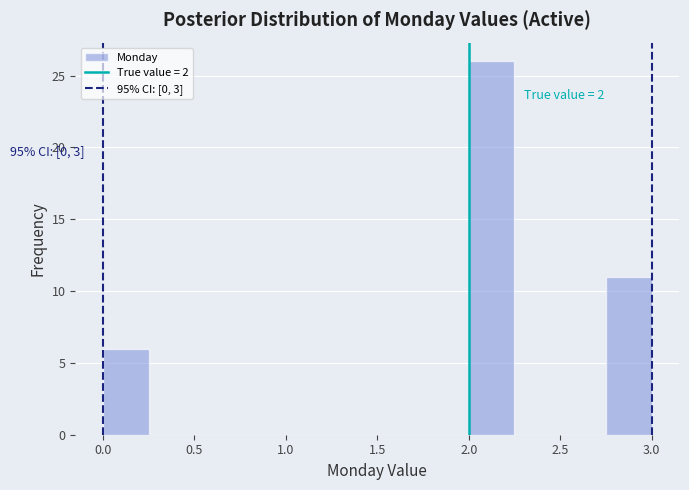

Which range on the x-axis has the tallest bar?

2.00 to 2.25